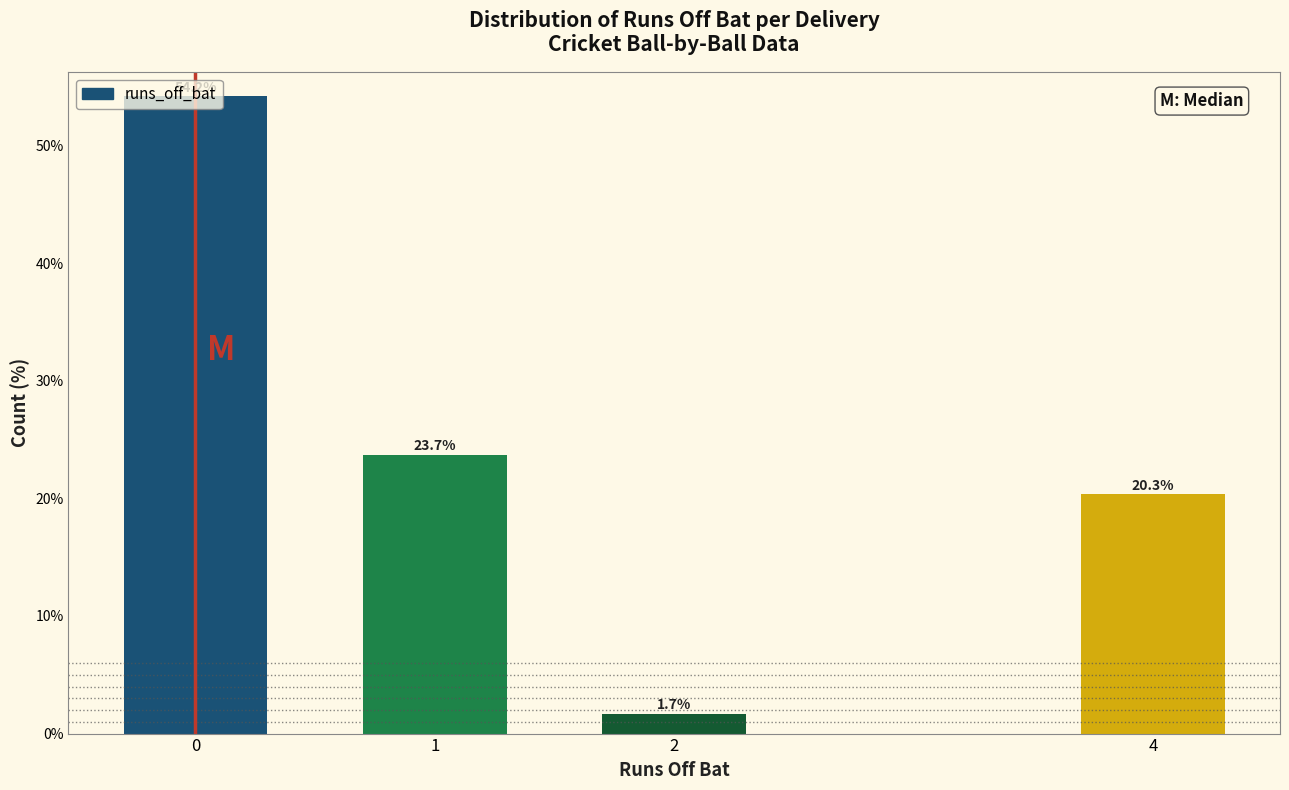

Is it true that the value at 1 is 13.7?

False